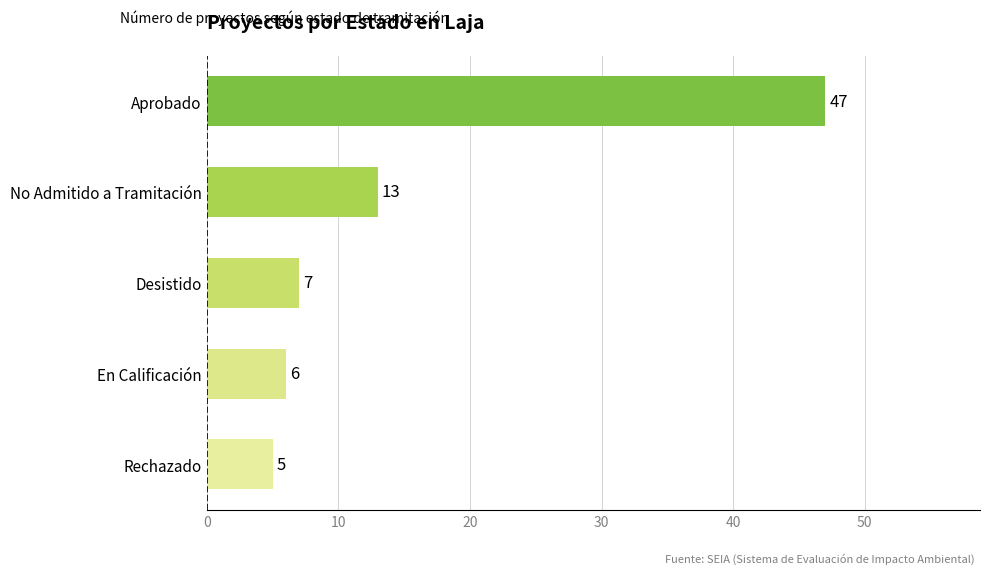

Does the chart contain stacked bars?

No